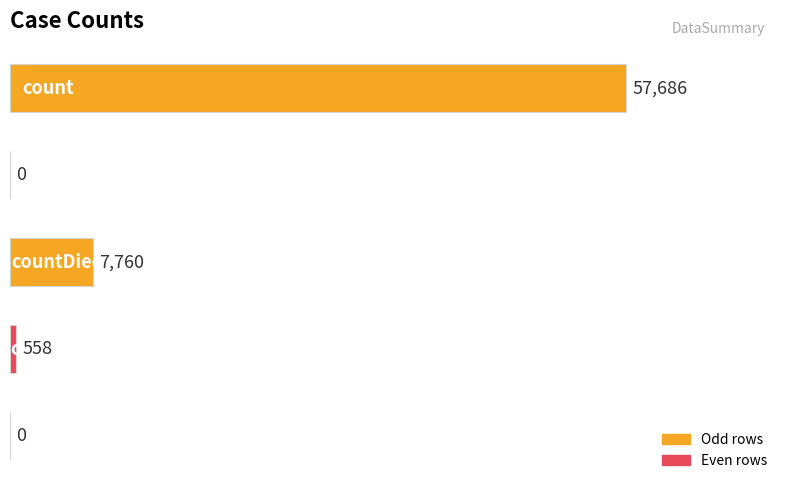

What is the sum of all values?

66004